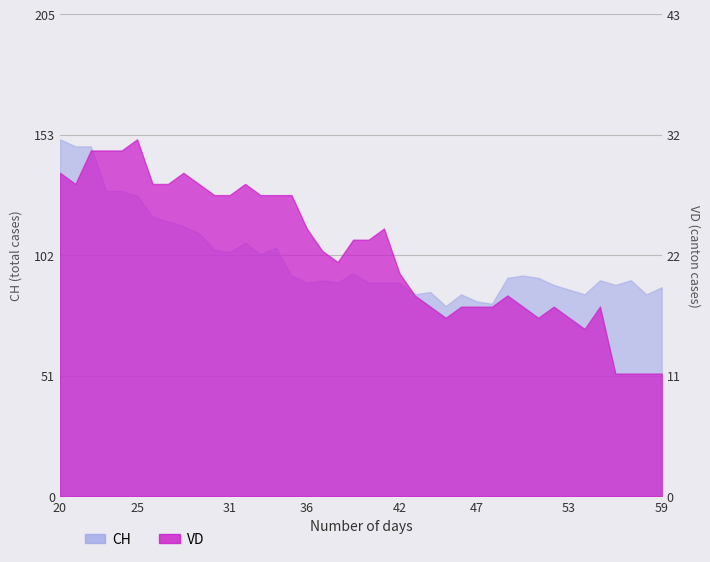

What is the difference between the maximum and second lowest values in the CH series?

70.0